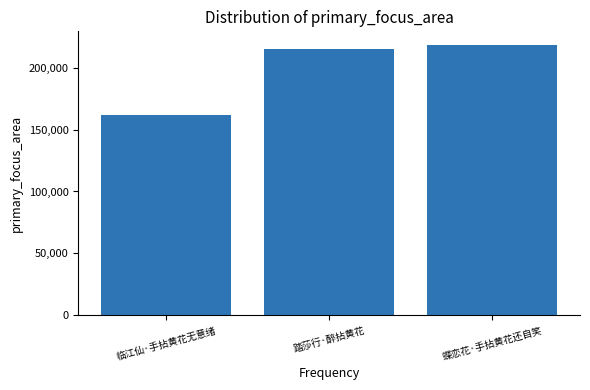

Between 临江仙·手拈黄花无意绪 and 蝶恋花·手拈黄花还自笑, which is larger?

蝶恋花·手拈黄花还自笑